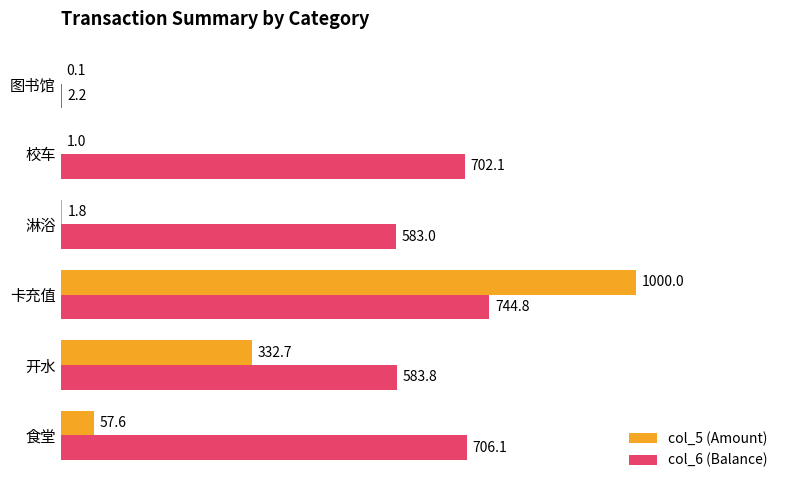

What are all the series names shown in the legend?

col_5 (Amount), col_6 (Balance)